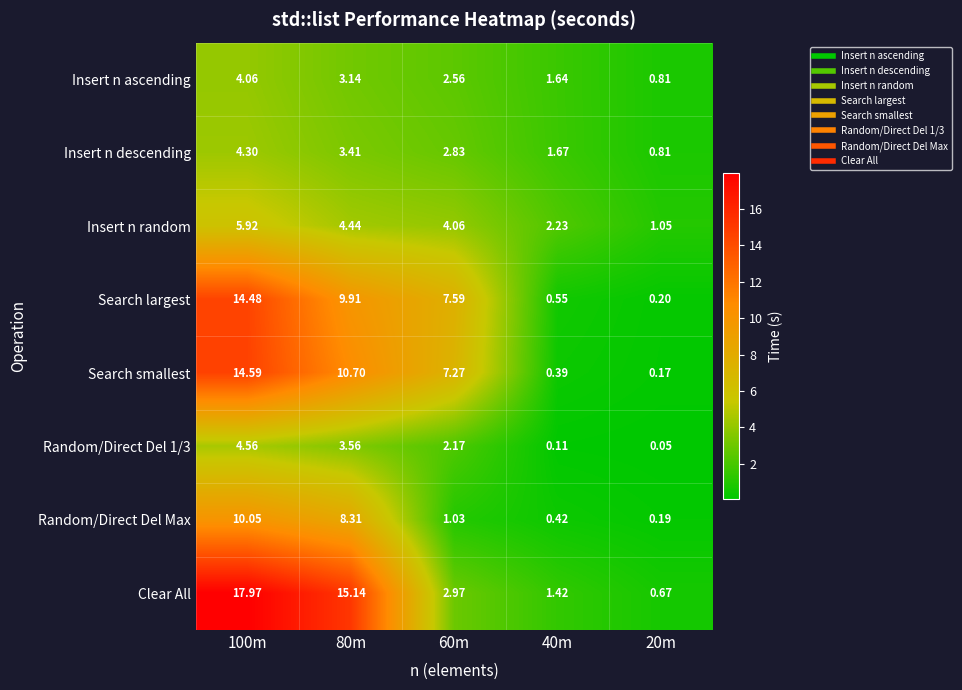

Which series has the largest total across all categories?

Clear All